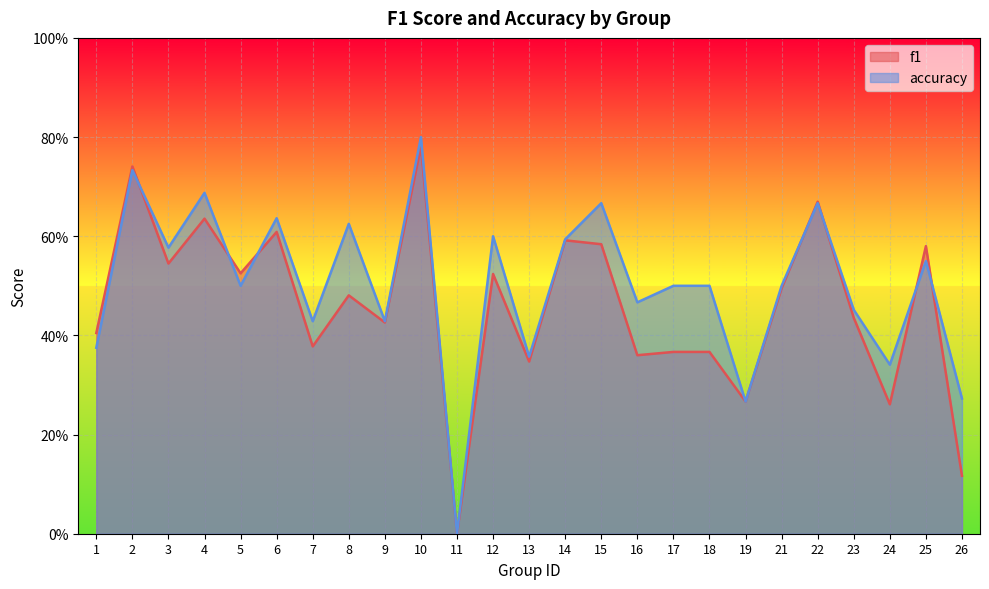

How many categories are shown in the chart?

25